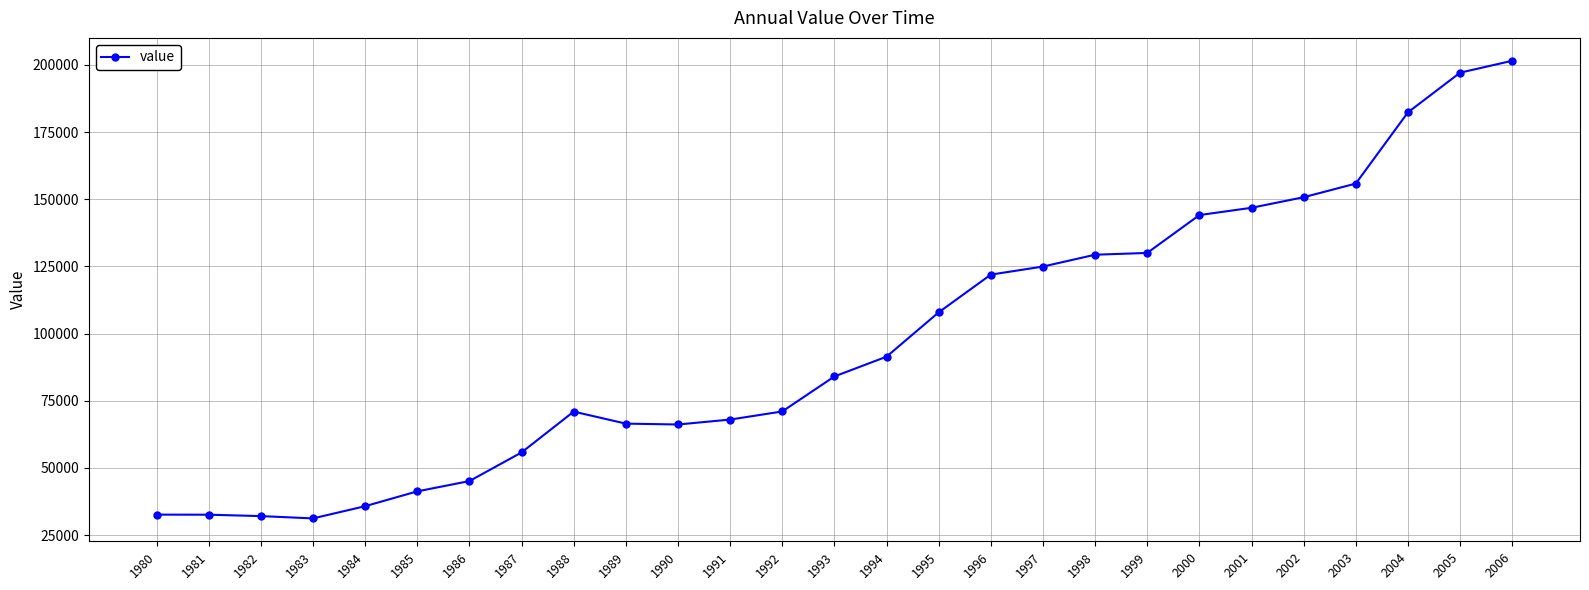

What is the maximum value shown in the chart?

201538